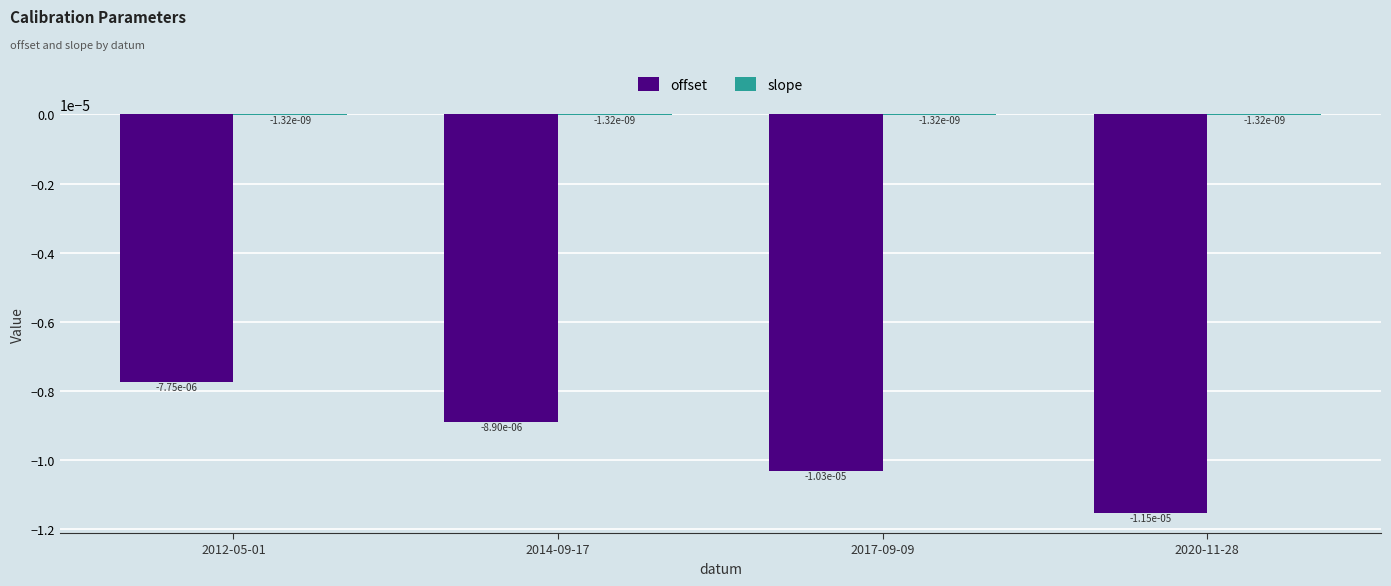

Rank the series by their average value, from lowest to highest.

offset, slope